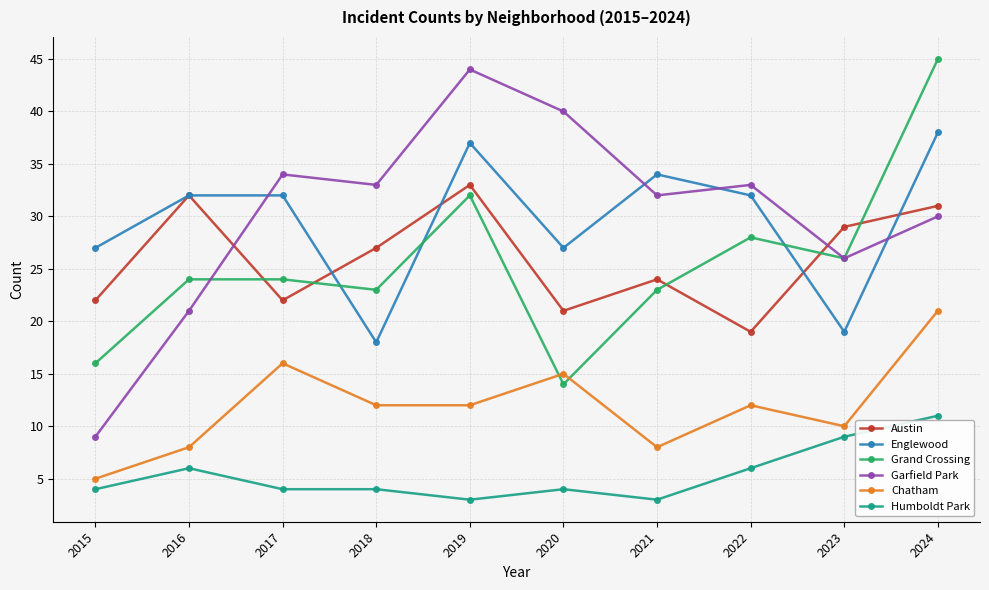

Is it true that Austin equals 4 at 2017?

False